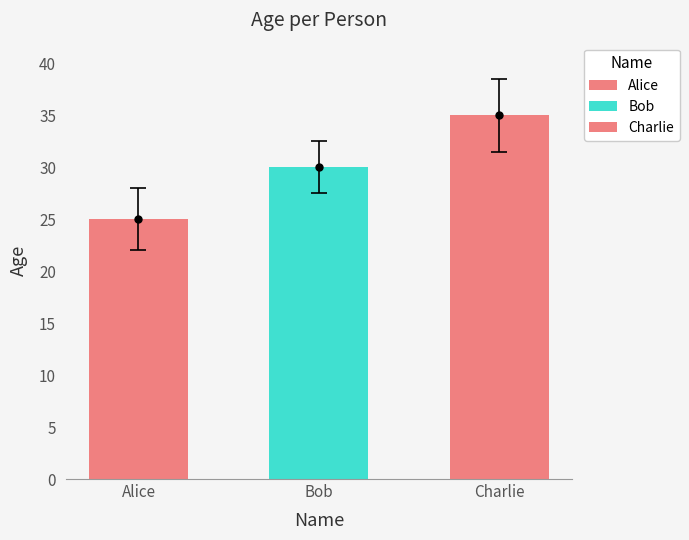

Which has a higher value, Bob or Charlie?

Charlie